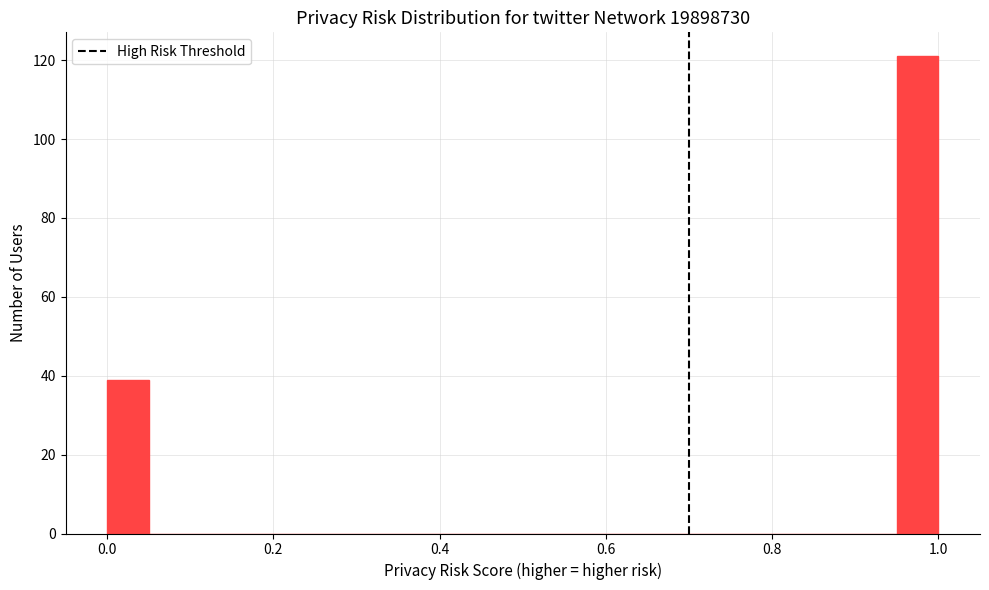

Around what value on the x-axis is the tallest bar? Give the approximate position of its centre, as read against the axis.

0.98